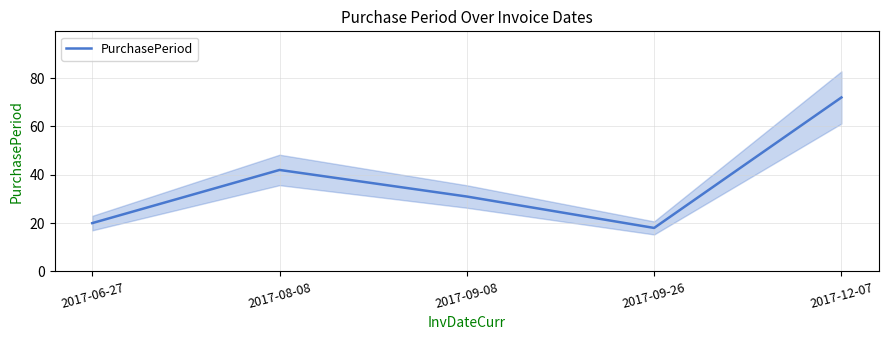

The value at 2017-06-27 is 30. True or false?

False